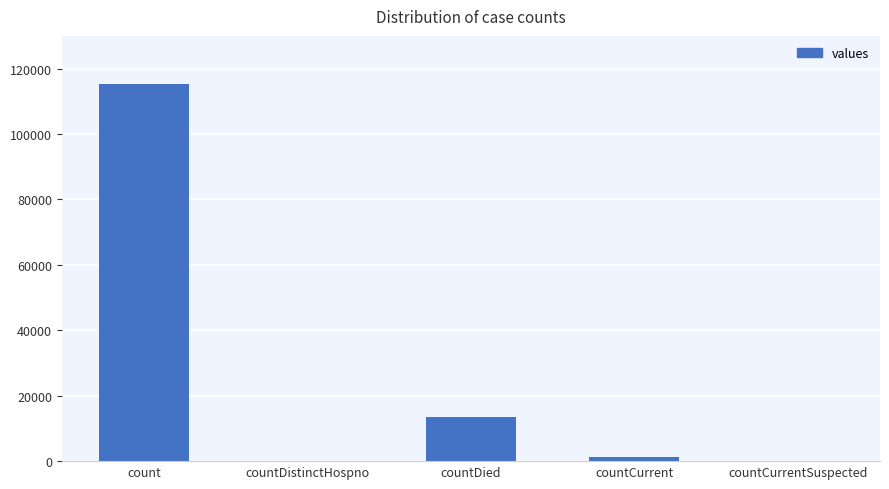

What is the change in value from countDied to countCurrent?

-11960